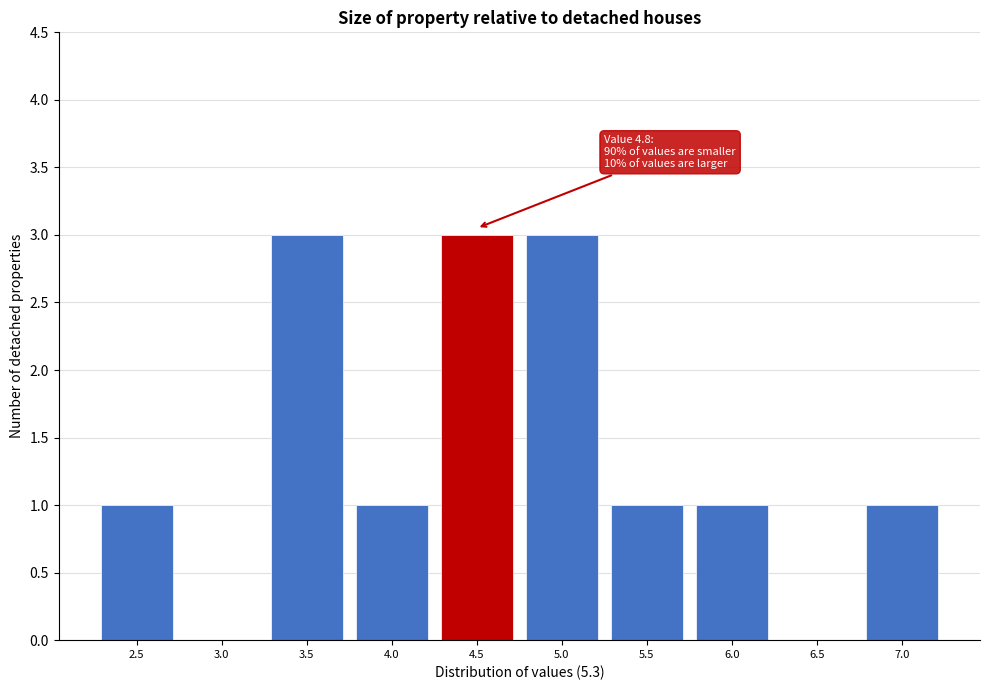

Reading left to right, extract all data points from this chart.

2.5=1	3.0=0	3.5=3	4.0=1	4.5=3	5.0=3	5.5=1	6.0=1	6.5=0	7.0=1